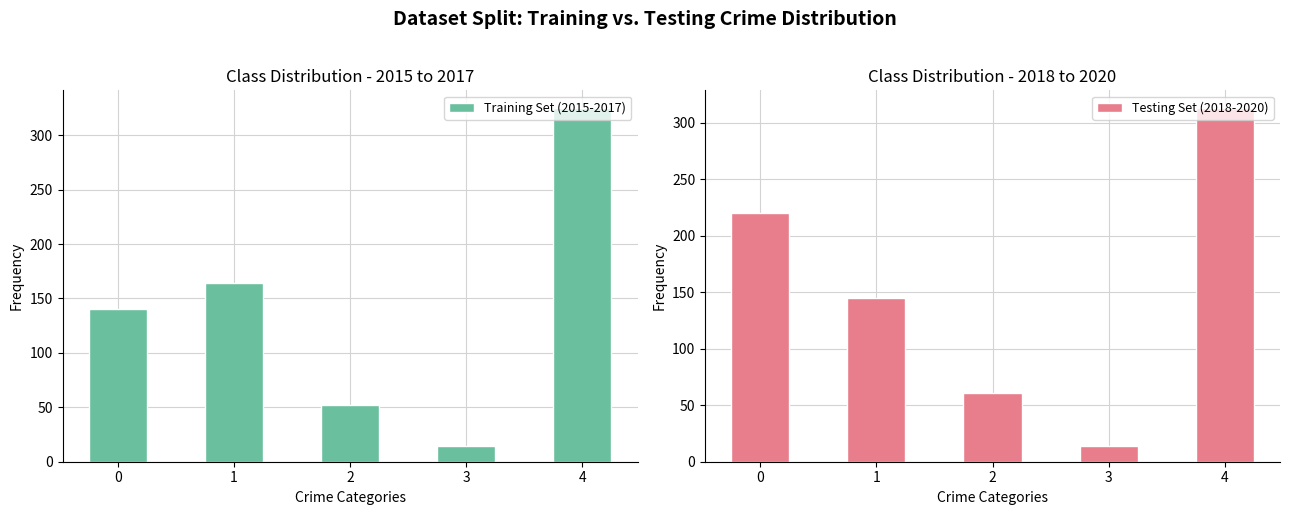

How many values in the Training Set (2015-2017) series are below 140?

2